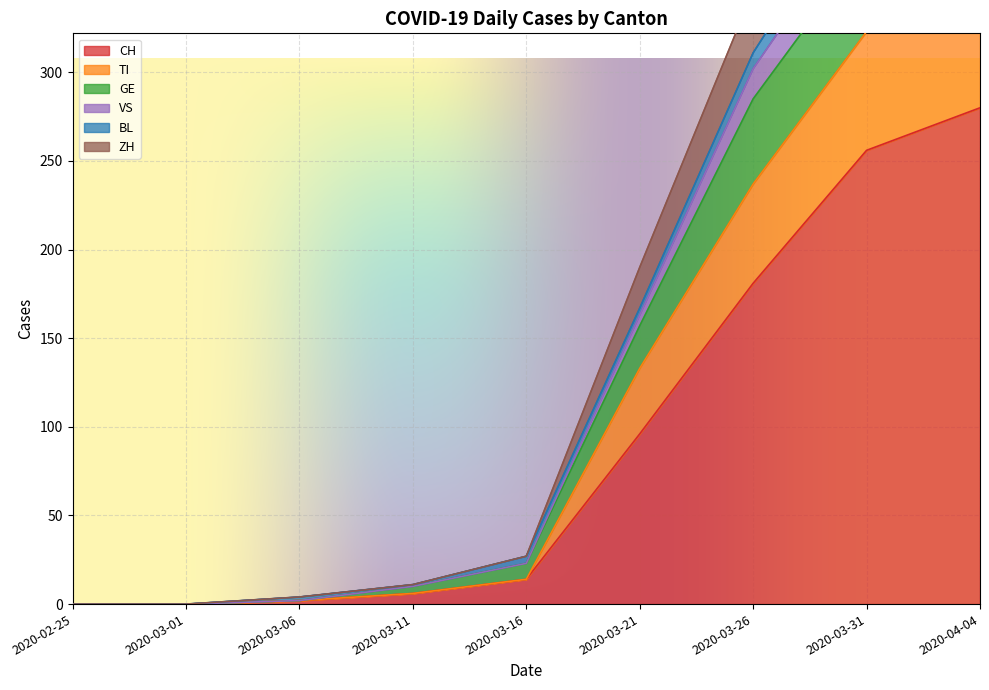

True or false: CH has a value of 123 at 2020-02-25.

False